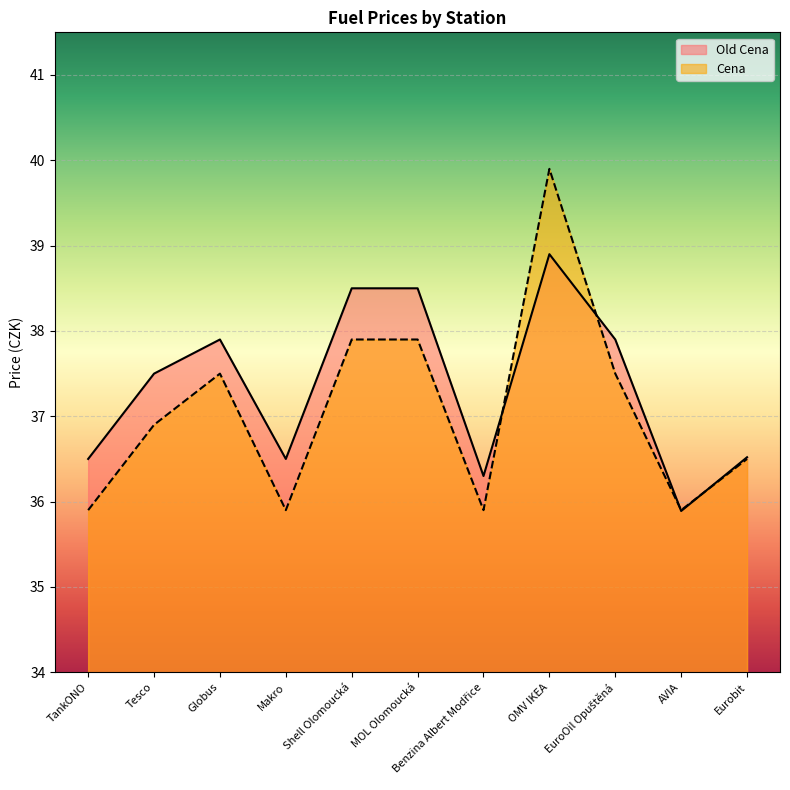

Which series ends up on top after the final intersection of Cena and Old Cena?

Old Cena